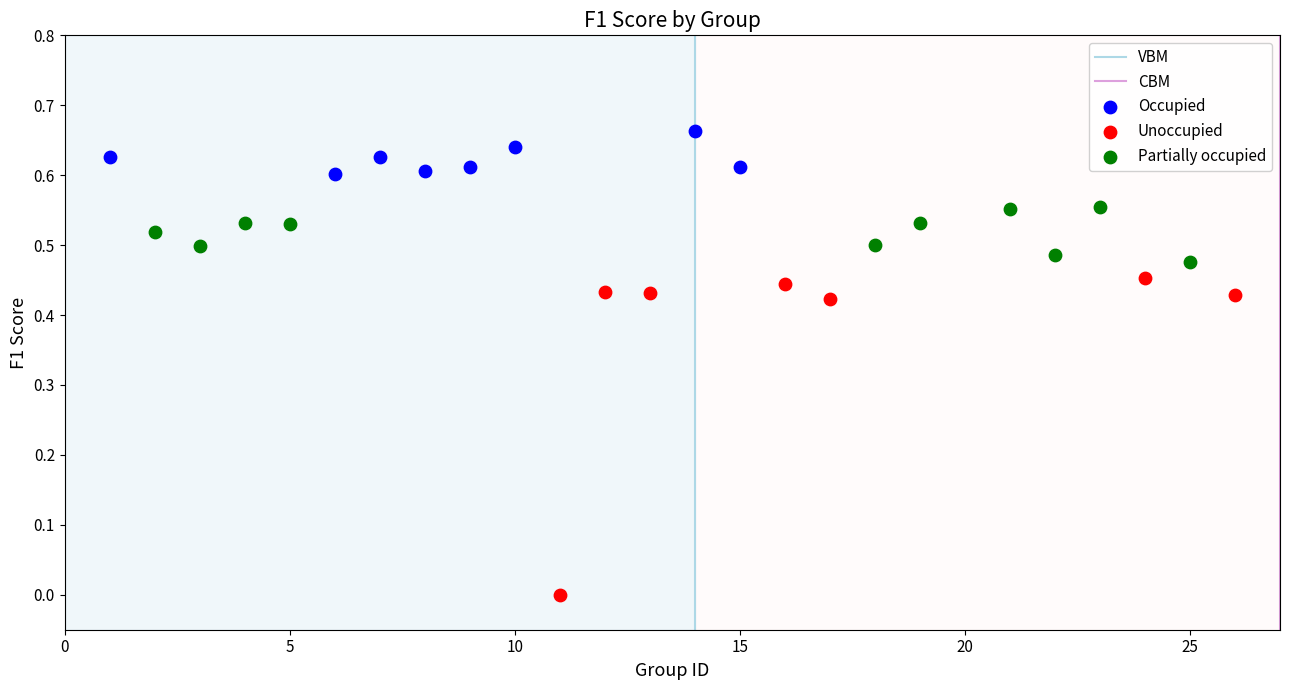

Which series contains the highest Y value?

Occupied